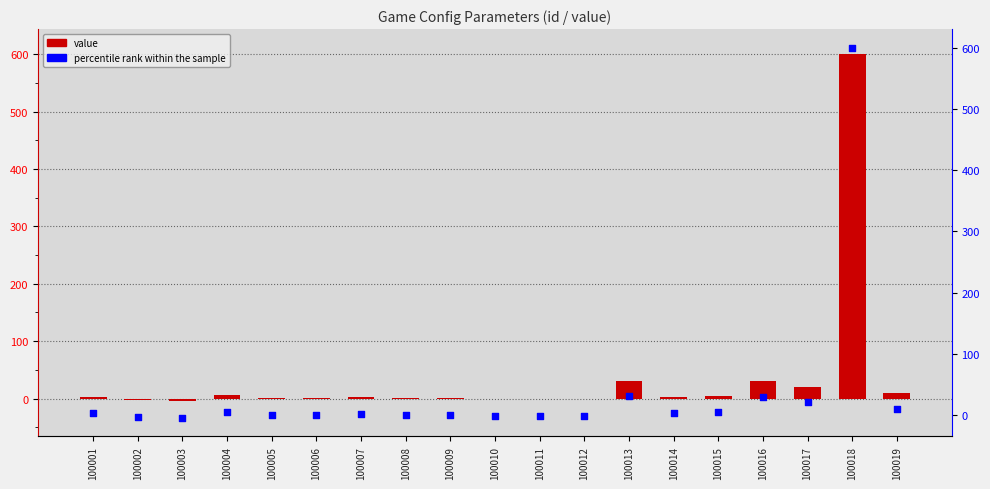

Is the value of percentile rank within the sample at 100007 greater than the value of value at 100003?

No